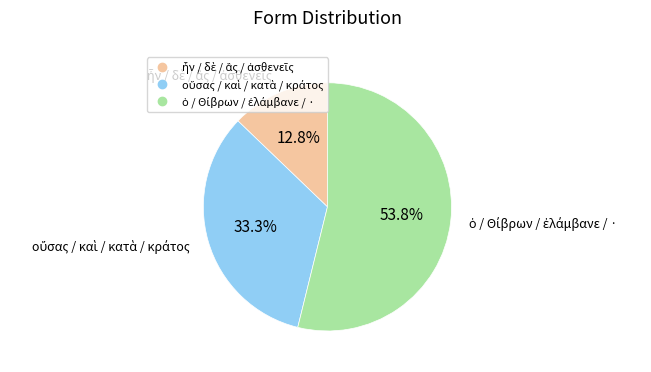

Does any single category account for the majority?

Yes